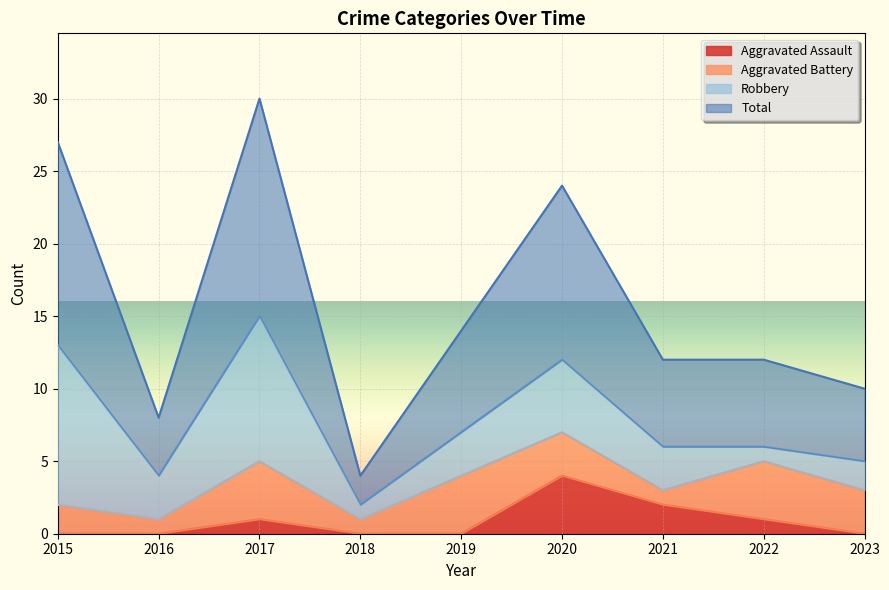

What is the difference between the highest and lowest values at 2017?

29